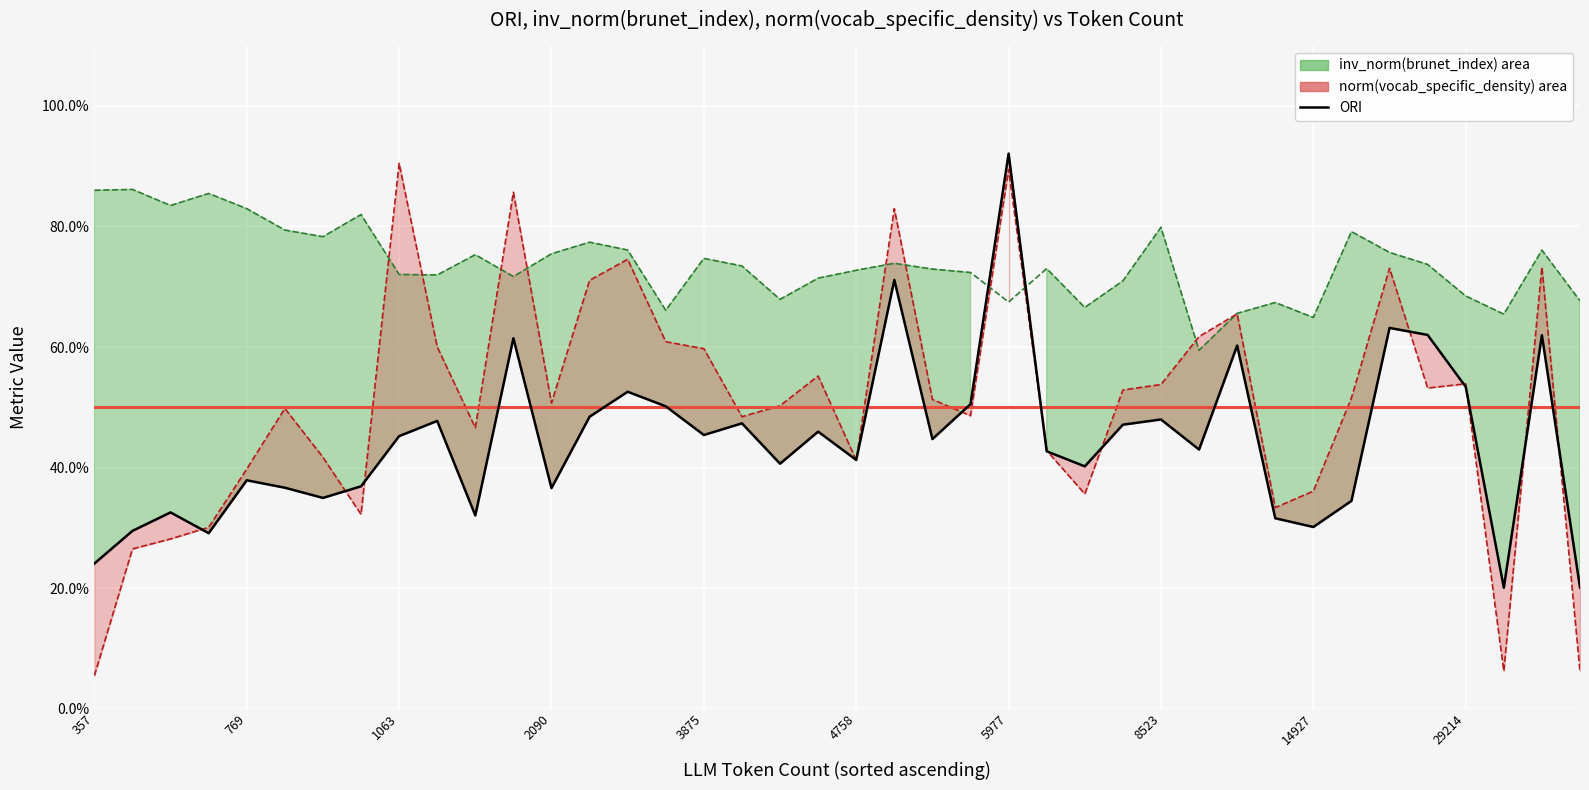

How many categories are shown in the chart?

40